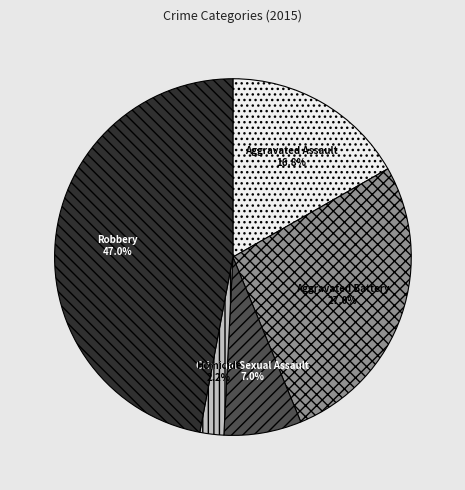

Is there a majority slice in this chart?

No